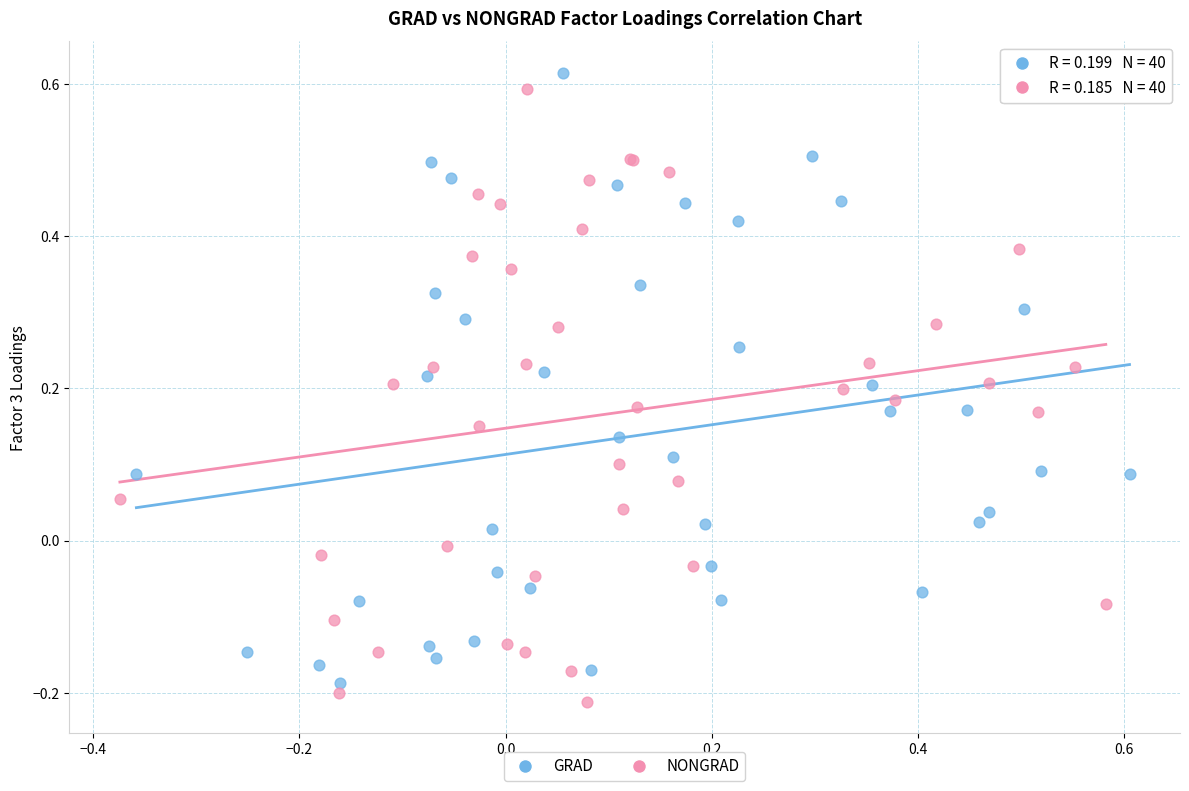

Which series contains the lowest Y value?

NONGRAD